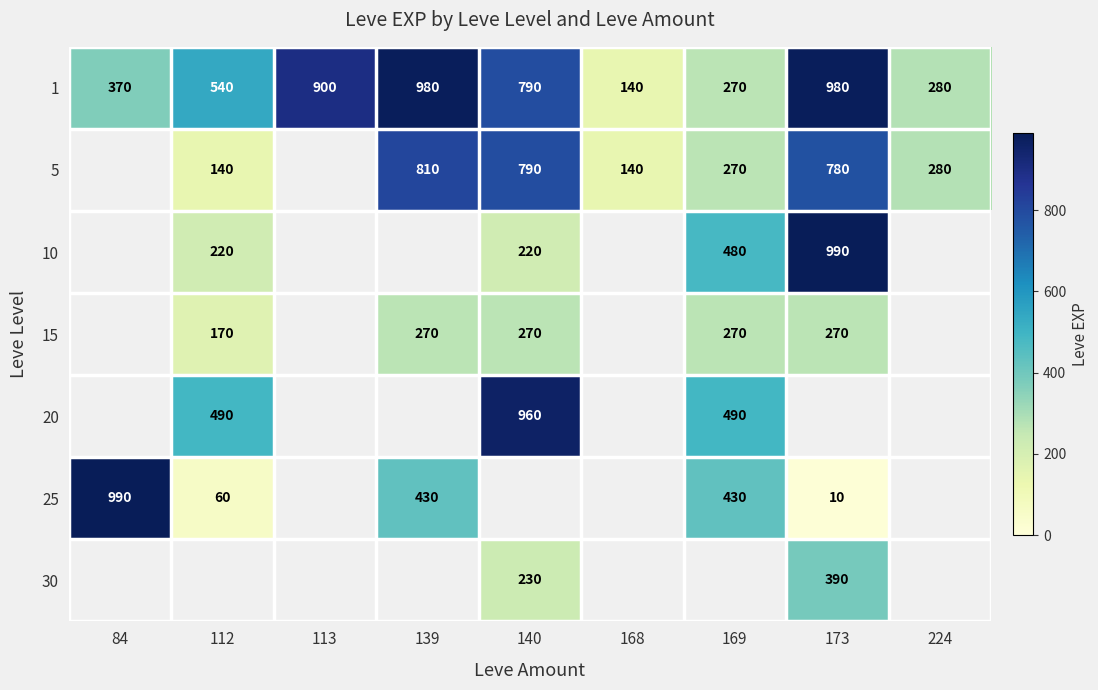

Where is 1 nearest to the value 560?

112